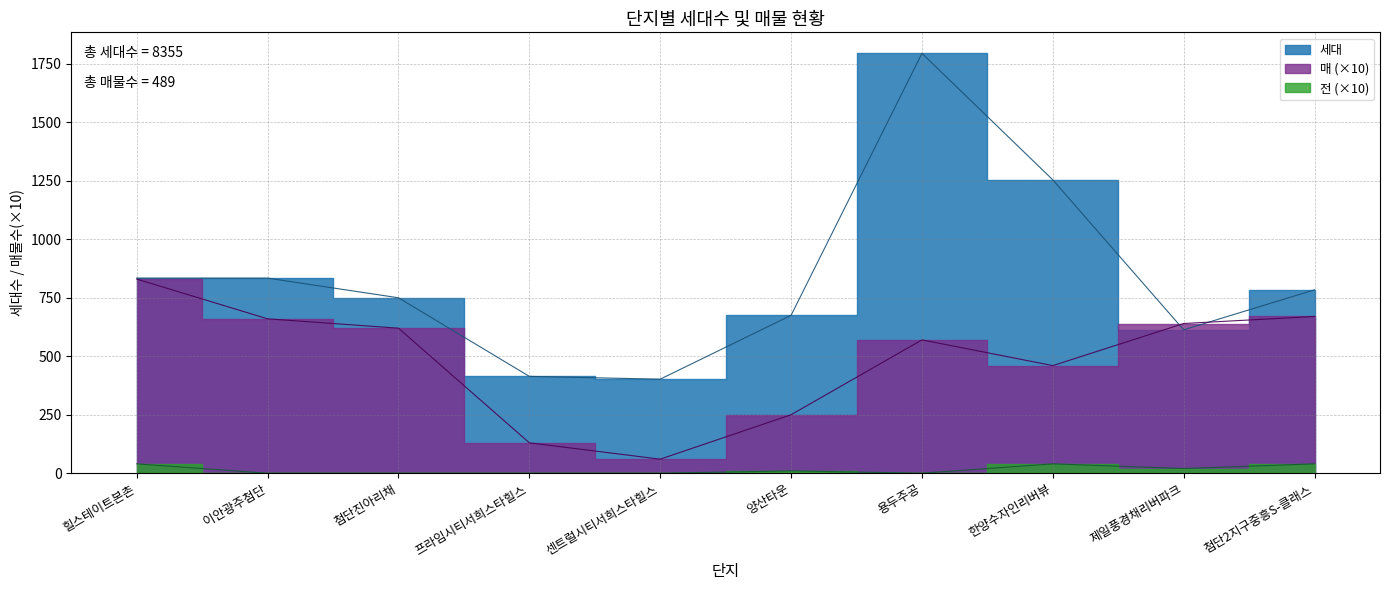

Which category has the lowest value in the 전 series?

이안광주첨단